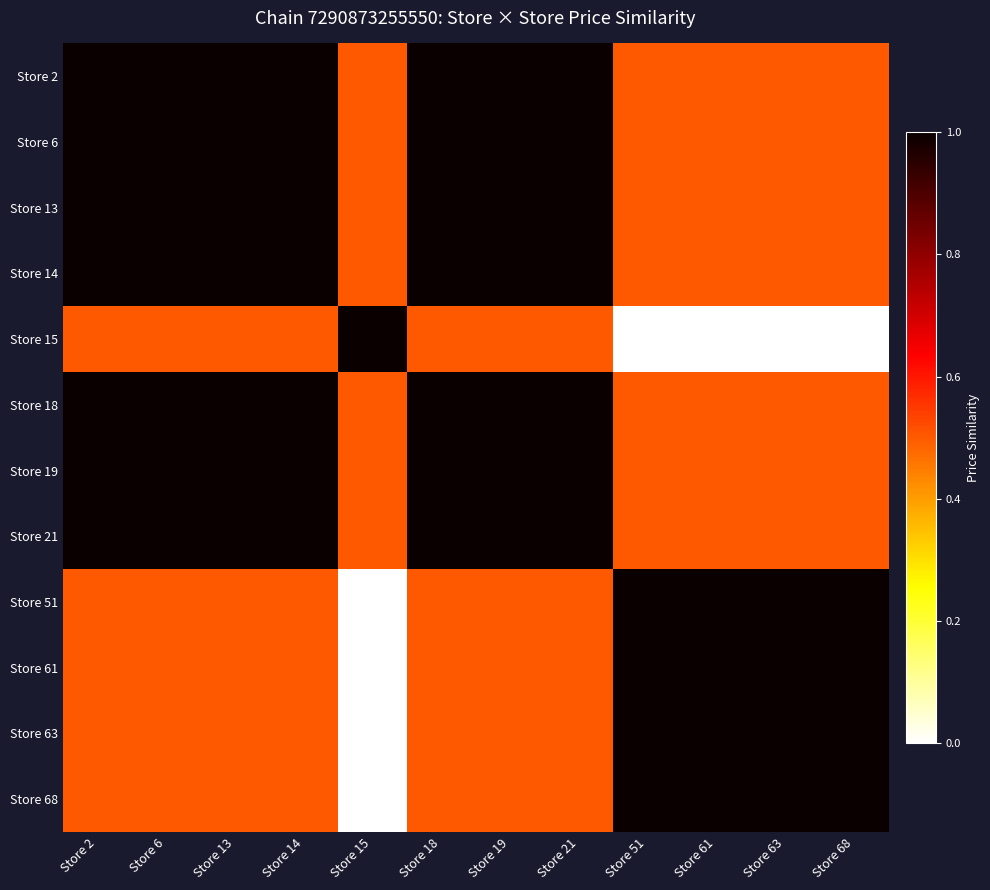

Reading right to left, list all the values displayed in this chart.

Store 2: Store 68=0.5	Store 63=0.5	Store 61=0.5	Store 51=0.5	Store 21=1.0	Store 19=1.0	Store 18=1.0	Store 15=0.5	Store 14=1.0	Store 13=1.0	Store 6=1.0	Store 2=1.0
Store 6: Store 68=0.5	Store 63=0.5	Store 61=0.5	Store 51=0.5	Store 21=1.0	Store 19=1.0	Store 18=1.0	Store 15=0.5	Store 14=1.0	Store 13=1.0	Store 6=1.0	Store 2=1.0
Store 13: Store 68=0.5	Store 63=0.5	Store 61=0.5	Store 51=0.5	Store 21=1.0	Store 19=1.0	Store 18=1.0	Store 15=0.5	Store 14=1.0	Store 13=1.0	Store 6=1.0	Store 2=1.0
Store 14: Store 68=0.5	Store 63=0.5	Store 61=0.5	Store 51=0.5	Store 21=1.0	Store 19=1.0	Store 18=1.0	Store 15=0.5	Store 14=1.0	Store 13=1.0	Store 6=1.0	Store 2=1.0
Store 15: Store 68=0.0	Store 63=0.0	Store 61=0.0	Store 51=0.0	Store 21=0.5	Store 19=0.5	Store 18=0.5	Store 15=1.0	Store 14=0.5	Store 13=0.5	Store 6=0.5	Store 2=0.5
Store 18: Store 68=0.5	Store 63=0.5	Store 61=0.5	Store 51=0.5	Store 21=1.0	Store 19=1.0	Store 18=1.0	Store 15=0.5	Store 14=1.0	Store 13=1.0	Store 6=1.0	Store 2=1.0
Store 19: Store 68=0.5	Store 63=0.5	Store 61=0.5	Store 51=0.5	Store 21=1.0	Store 19=1.0	Store 18=1.0	Store 15=0.5	Store 14=1.0	Store 13=1.0	Store 6=1.0	Store 2=1.0
Store 21: Store 68=0.5	Store 63=0.5	Store 61=0.5	Store 51=0.5	Store 21=1.0	Store 19=1.0	Store 18=1.0	Store 15=0.5	Store 14=1.0	Store 13=1.0	Store 6=1.0	Store 2=1.0
Store 51: Store 68=1.0	Store 63=1.0	Store 61=1.0	Store 51=1.0	Store 21=0.5	Store 19=0.5	Store 18=0.5	Store 15=0.0	Store 14=0.5	Store 13=0.5	Store 6=0.5	Store 2=0.5
Store 61: Store 68=1.0	Store 63=1.0	Store 61=1.0	Store 51=1.0	Store 21=0.5	Store 19=0.5	Store 18=0.5	Store 15=0.0	Store 14=0.5	Store 13=0.5	Store 6=0.5	Store 2=0.5
Store 63: Store 68=1.0	Store 63=1.0	Store 61=1.0	Store 51=1.0	Store 21=0.5	Store 19=0.5	Store 18=0.5	Store 15=0.0	Store 14=0.5	Store 13=0.5	Store 6=0.5	Store 2=0.5
Store 68: Store 68=1.0	Store 63=1.0	Store 61=1.0	Store 51=1.0	Store 21=0.5	Store 19=0.5	Store 18=0.5	Store 15=0.0	Store 14=0.5	Store 13=0.5	Store 6=0.5	Store 2=0.5